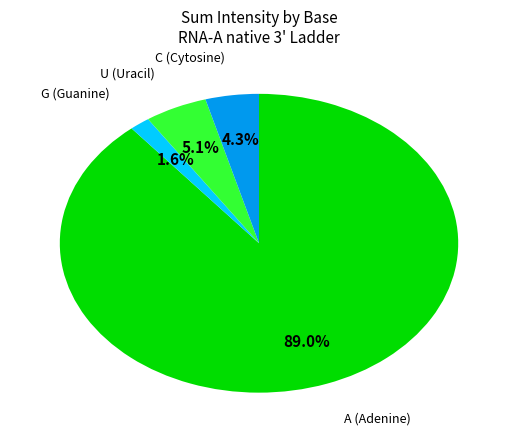

Count the number of slices in the pie.

4